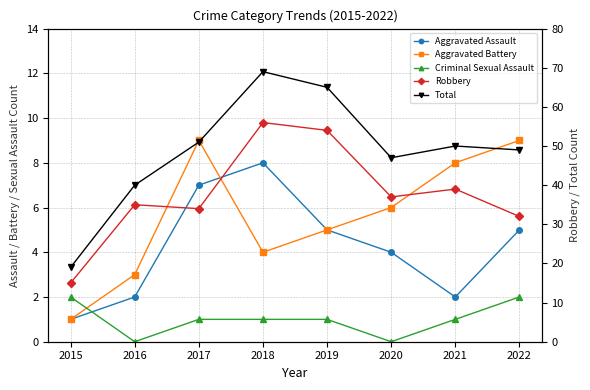

True or false: Total and Robbery intersect in this chart.

False